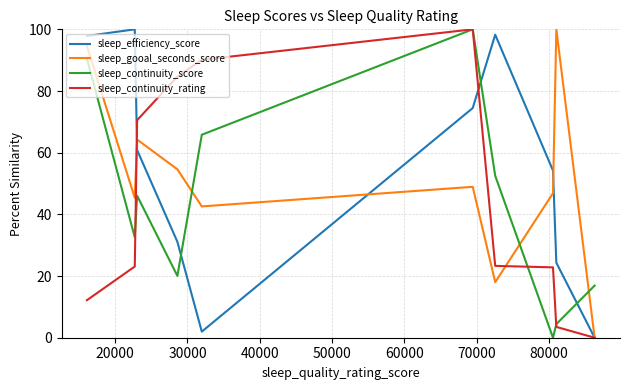

How many distinct data groups are displayed?

4